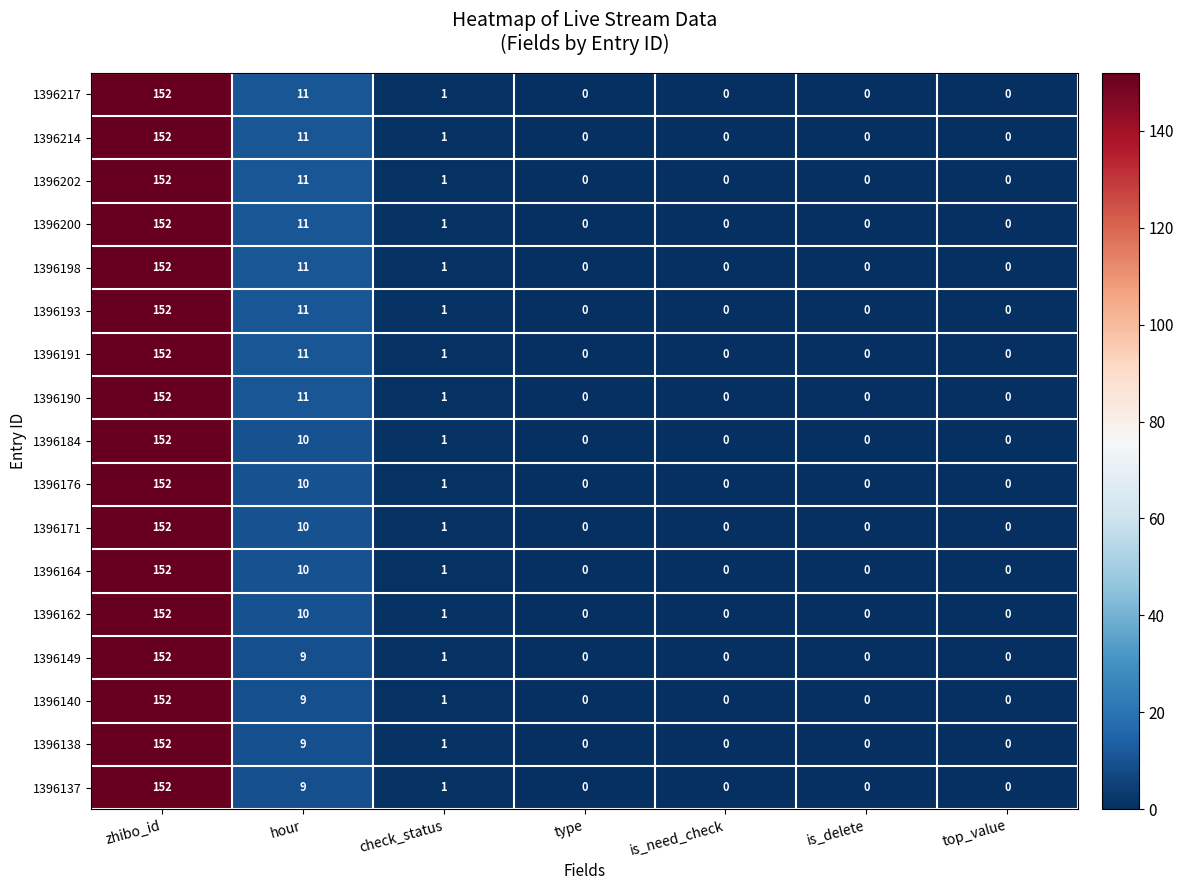

At which label is 1396137 closest to 76?

hour